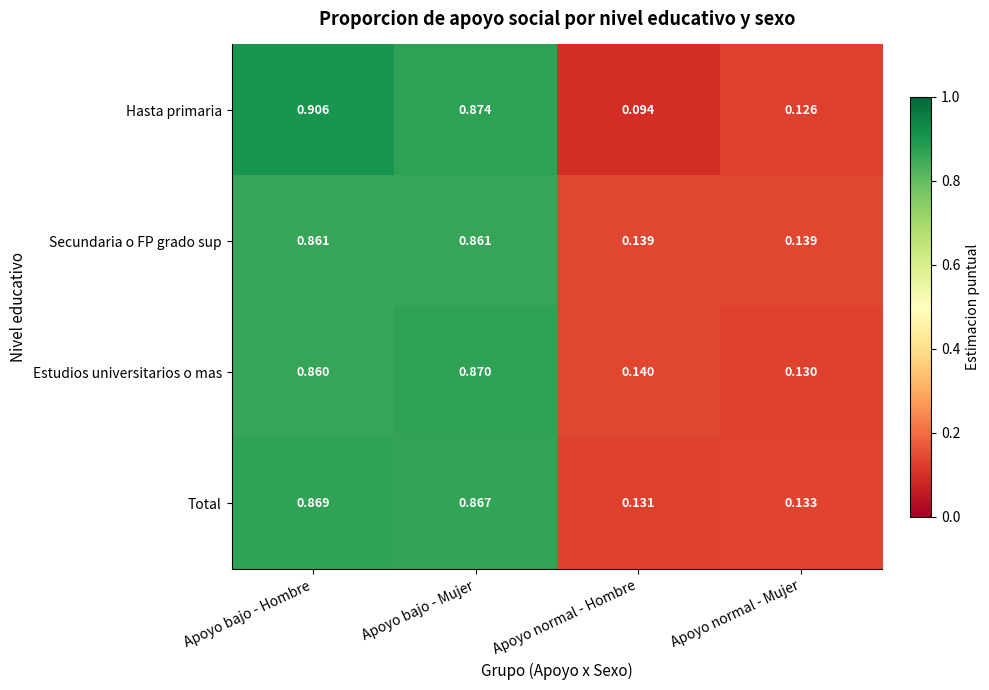

Which category has the highest value across all series?

Apoyo bajo - Hombre